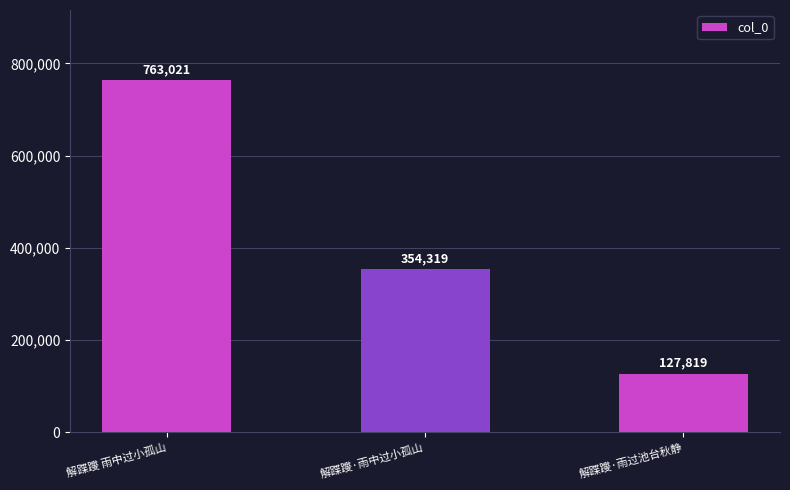

The chart shows a value of 354319 at 解蹀躞·雨中过小孤山. True or false?

True